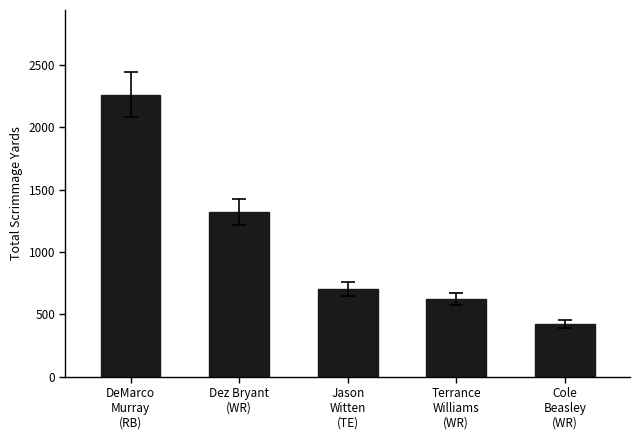

What position from the right is Terrance
Williams
(WR)?

2